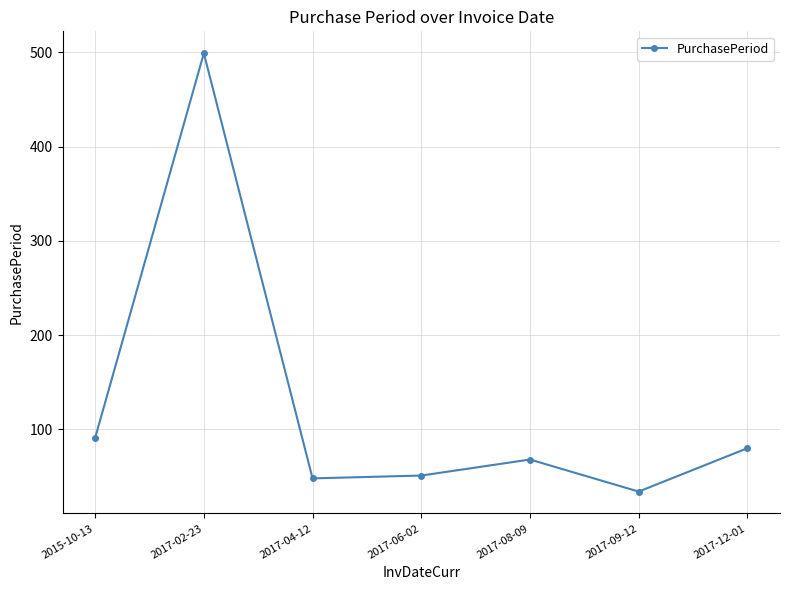

At which label is the value closest to 266?

2015-10-13